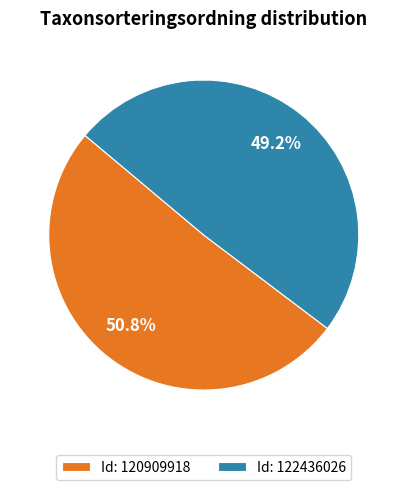

What is the smallest slice in the pie chart?

Id: 122436026